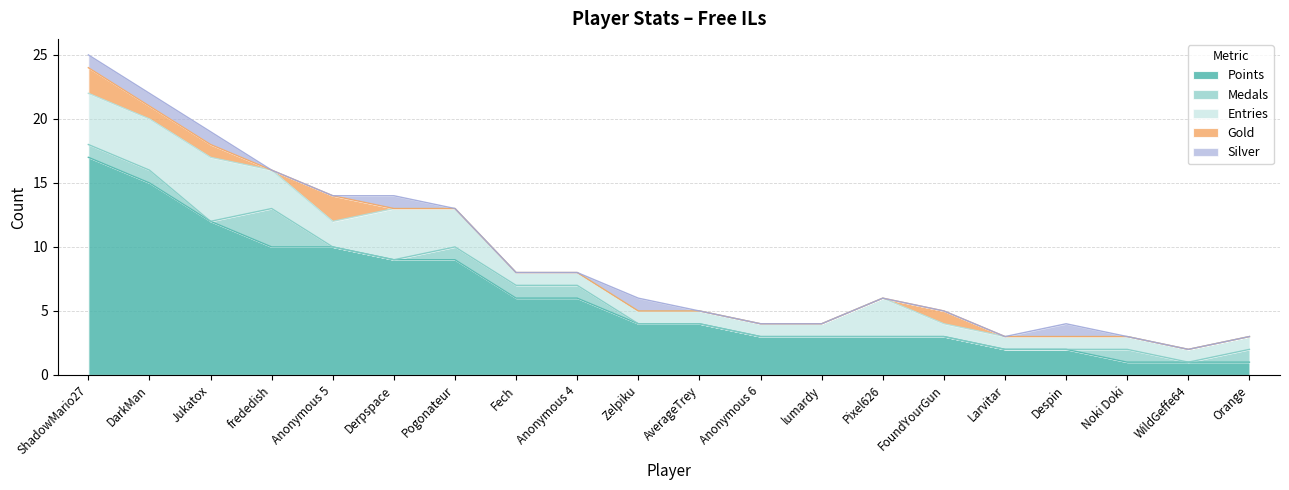

What is the sum of all Points values?

121